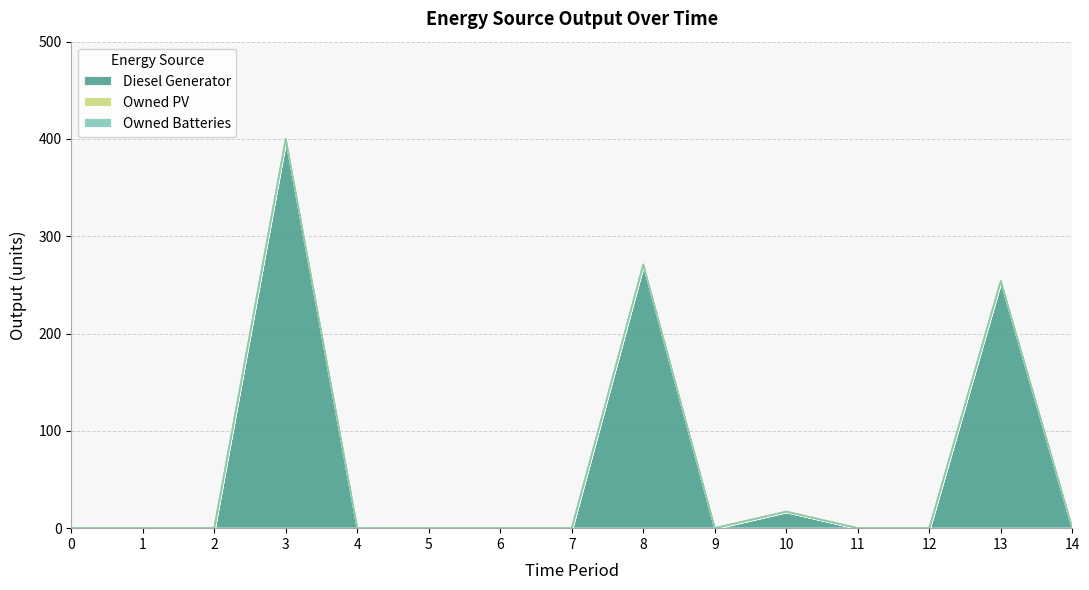

The value of Owned Batteries at 0 is 0. True or false?

True